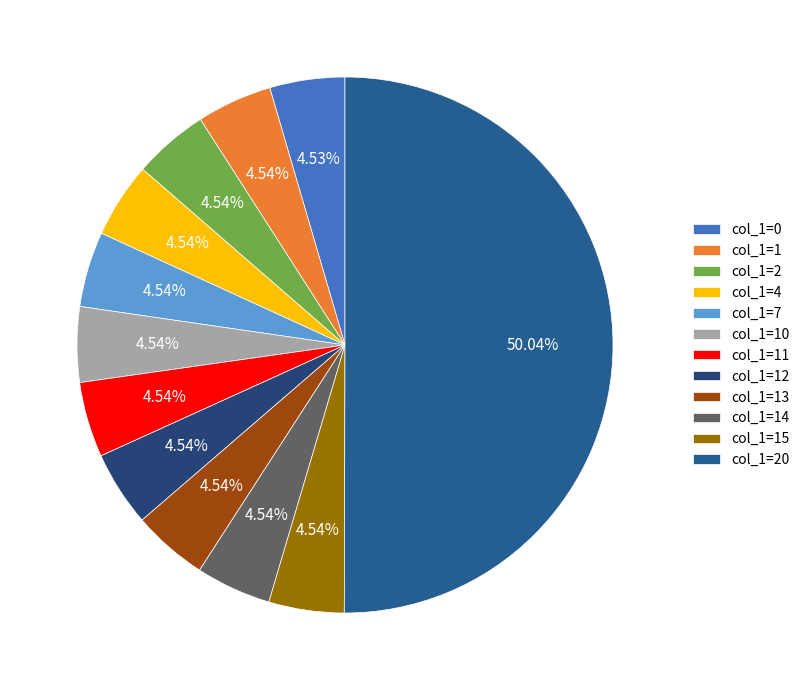

How many slices are in this pie chart?

12